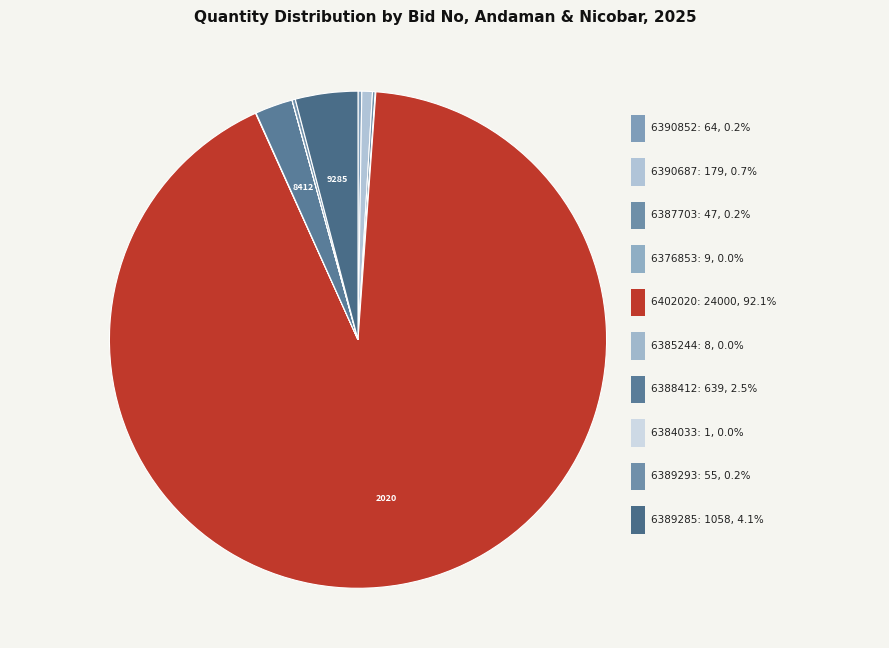

What percentage is the GEM/2025/B/6388412 slice, to the nearest percent?

2%